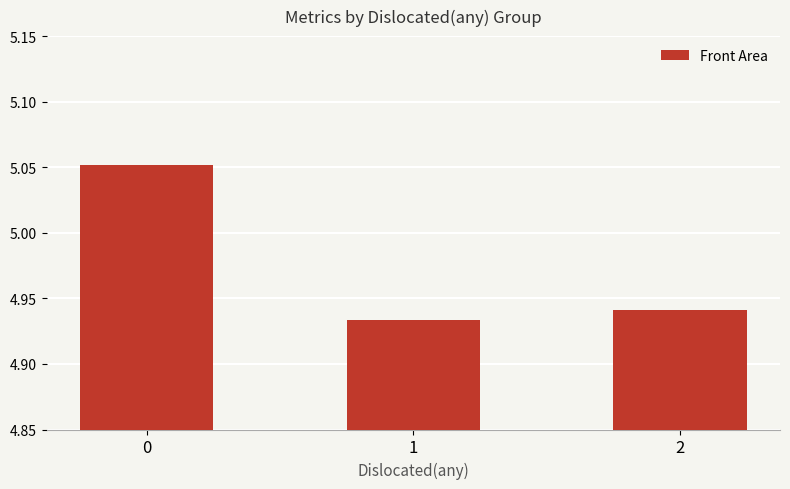

Is it true that the value at 0 is 9.1?

False